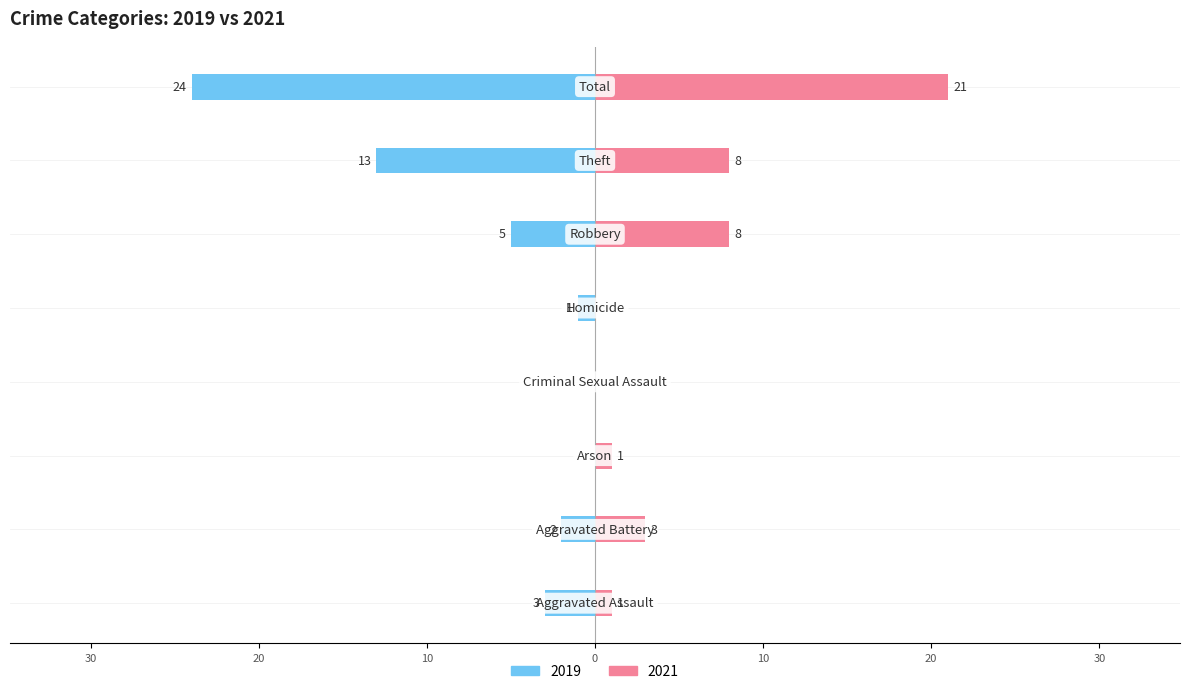

Reading left to right, what are all the values shown in this chart?

2019: Aggravated Assault=-3	Aggravated Battery=-2	Arson=0	Criminal Sexual Assault=0	Homicide=-1	Robbery=-5	Theft=-13	Total=-24
2021: Aggravated Assault=1	Aggravated Battery=3	Arson=1	Criminal Sexual Assault=0	Homicide=0	Robbery=8	Theft=8	Total=21